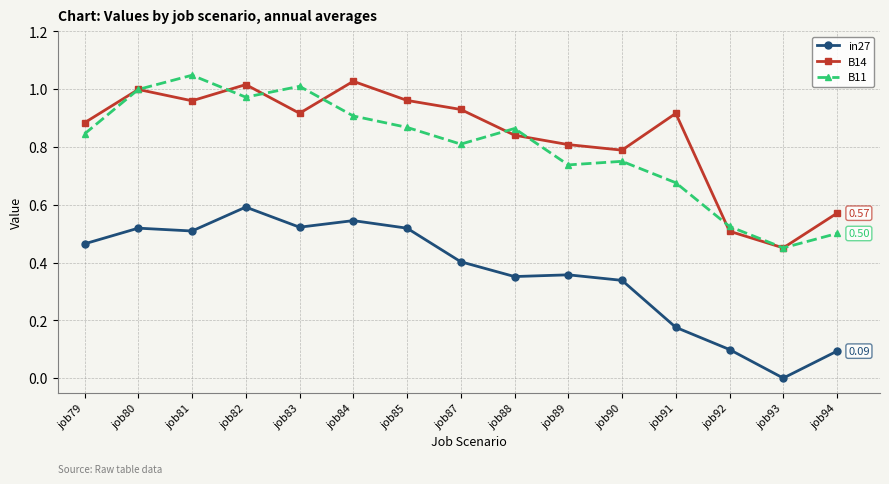

Which label corresponds to the largest value in the chart?

job81